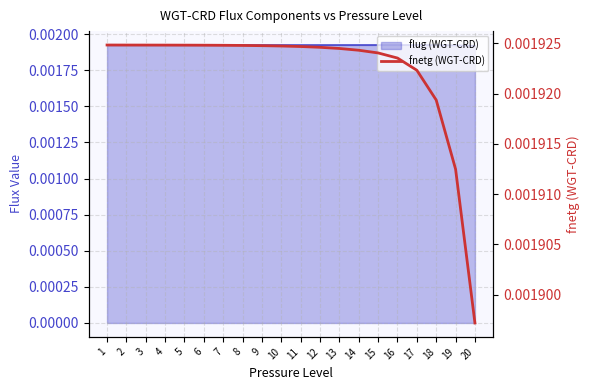

How many categories are shown in the chart?

20